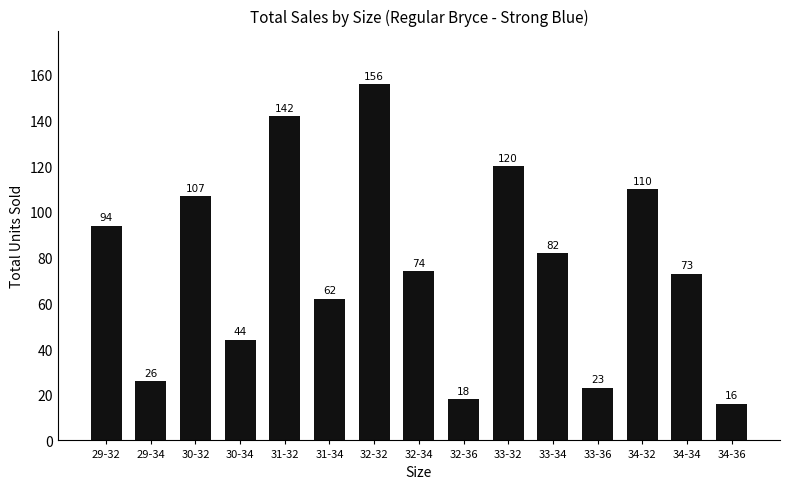

True or false: the data shows 88 at 31-34.

False